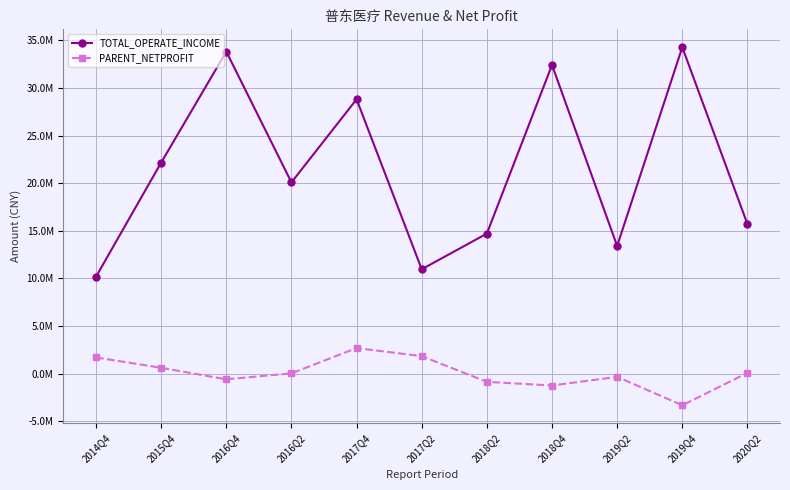

Which series has the largest total across all categories?

TOTAL_OPERATE_INCOME